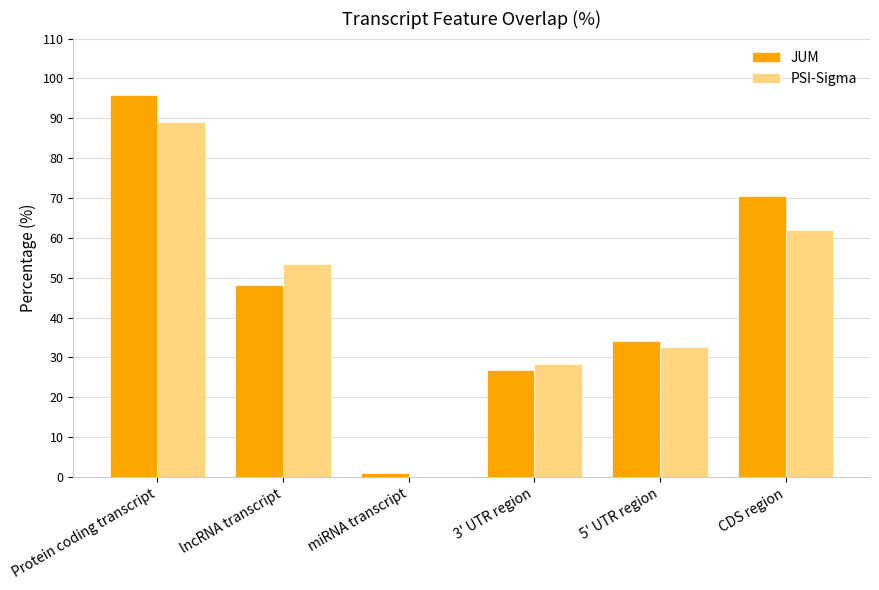

What is the total value across all series at CDS region?

132.4